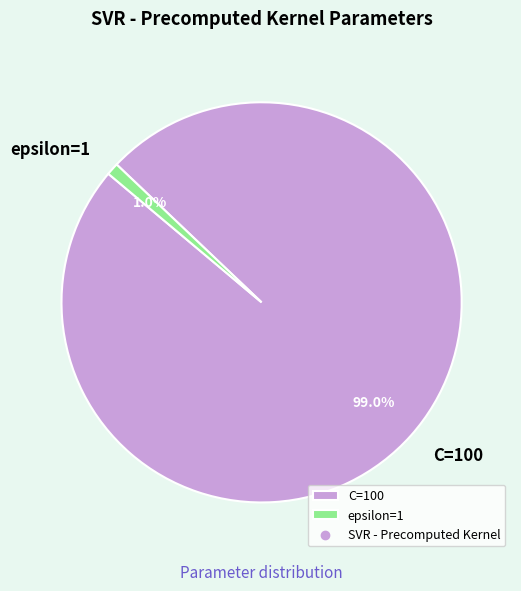

What is the largest slice in the pie chart?

C=100